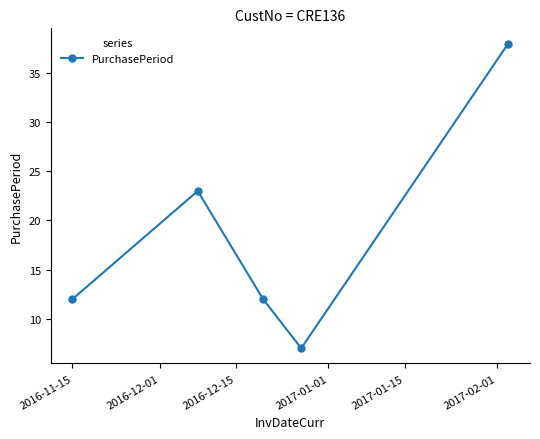

What is the value of the 2nd point from the left?

23